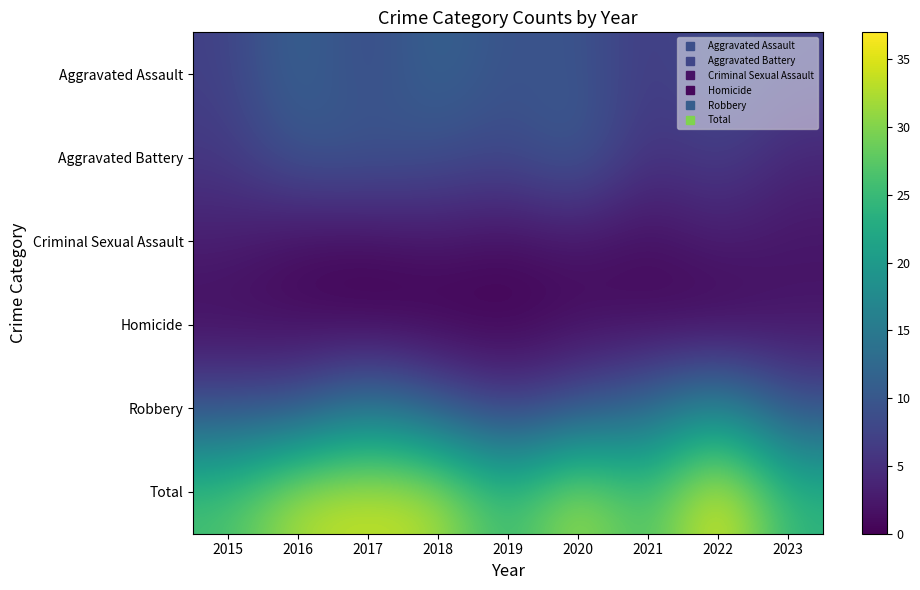

Reading left to right, list all the values displayed in this chart.

Aggravated Assault: 2015=7	2016=12	2017=8	2018=12	2019=9	2020=10	2021=6	2022=9	2023=7
Aggravated Battery: 2015=6	2016=10	2017=10	2018=9	2019=8	2020=11	2021=5	2022=7	2023=4
Criminal Sexual Assault: 2015=3	2016=1	2017=1	2018=2	2019=1	2020=2	2021=1	2022=3	2023=2
Homicide: 2015=1	2016=1	2017=0	2018=0	2019=0	2020=1	2021=1	2022=0	2023=2
Robbery: 2015=9	2016=9	2017=15	2018=10	2019=6	2020=9	2021=12	2022=18	2023=9
Total: 2015=26	2016=33	2017=34	2018=33	2019=24	2020=33	2021=25	2022=37	2023=24